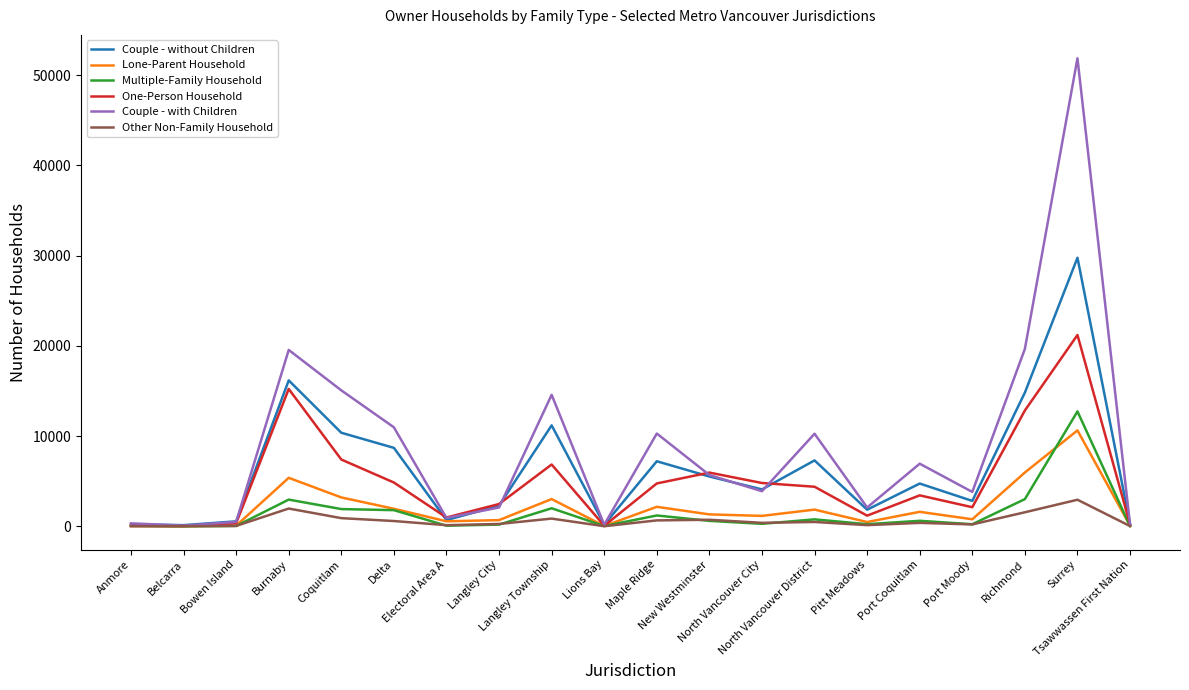

True or false: Other Non-Family Household has a value of 115 at Electoral Area A.

True